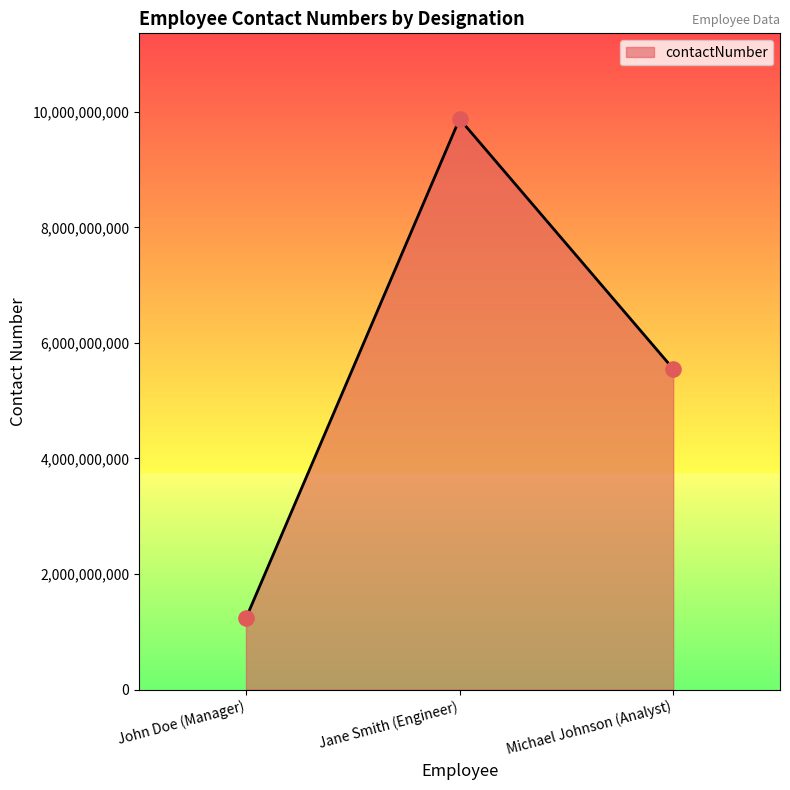

What is the ratio of the value at John Doe (Manager) to the value at Michael Johnson (Analyst)?

0.2